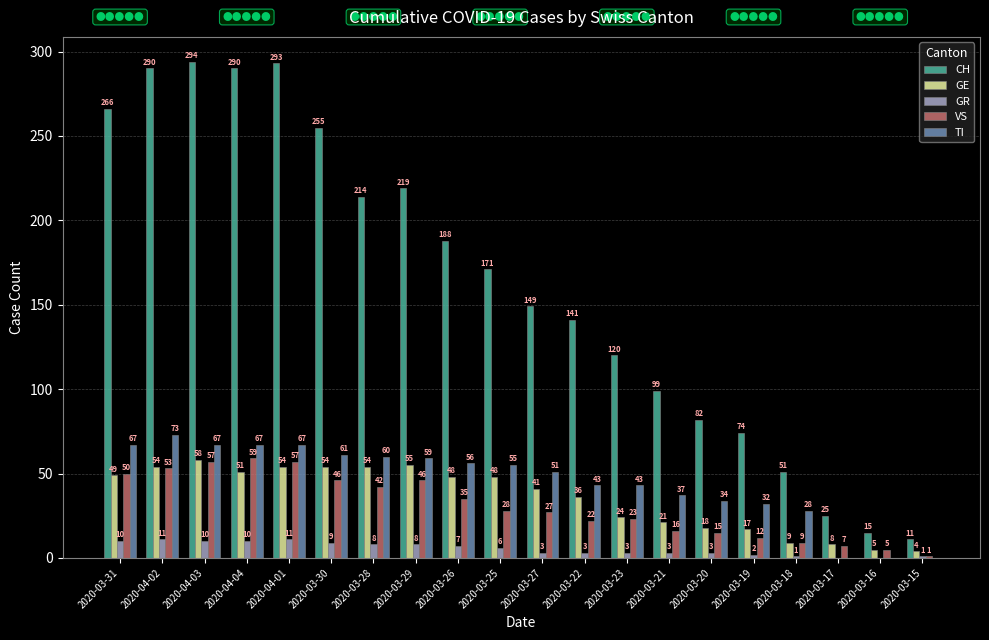

The GE series shows 41 at 2020-03-27. True or false?

True